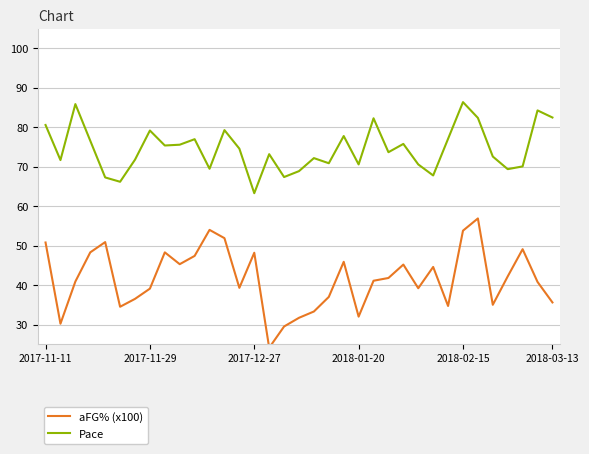

How many interior local peaks does the aFG% (x100) series have?

9